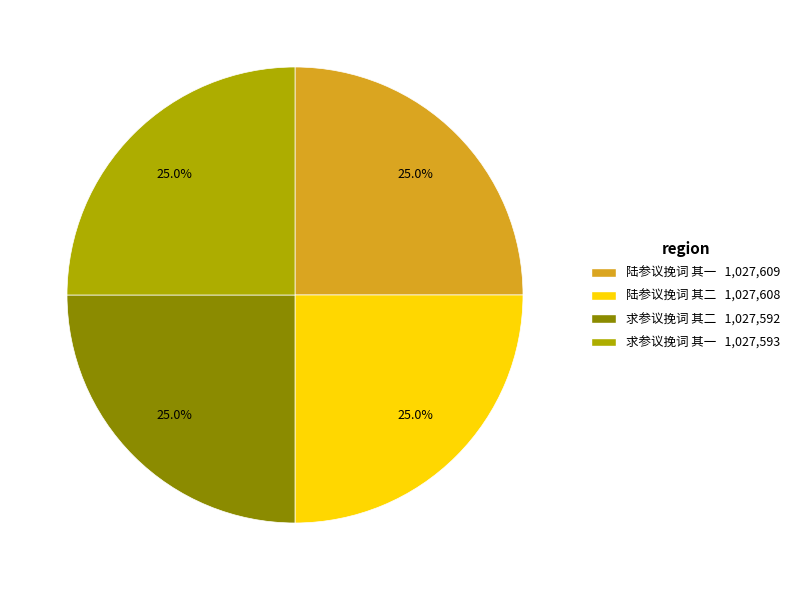

The 求参议挽词 其一 slice represents 25% of the pie. True or false?

True